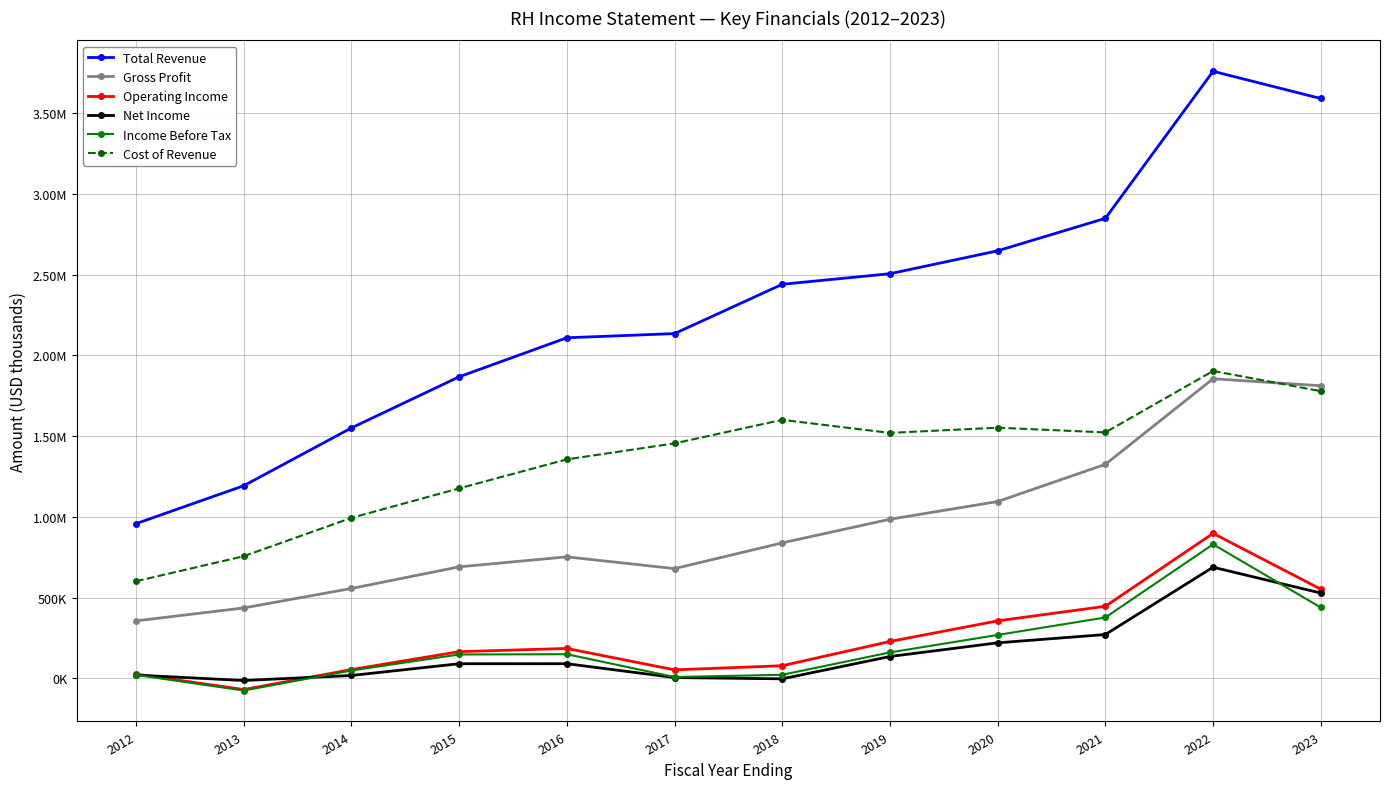

The Income Before Tax series shows 597737 at 2021. True or false?

False